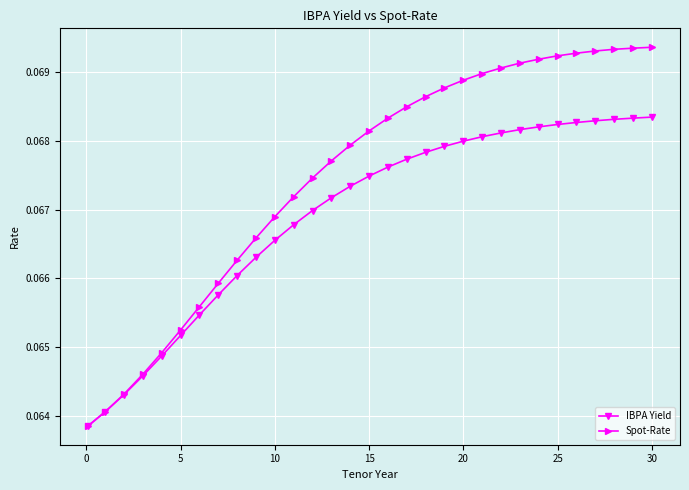

At how many categories does at least one series exceed 0?

31